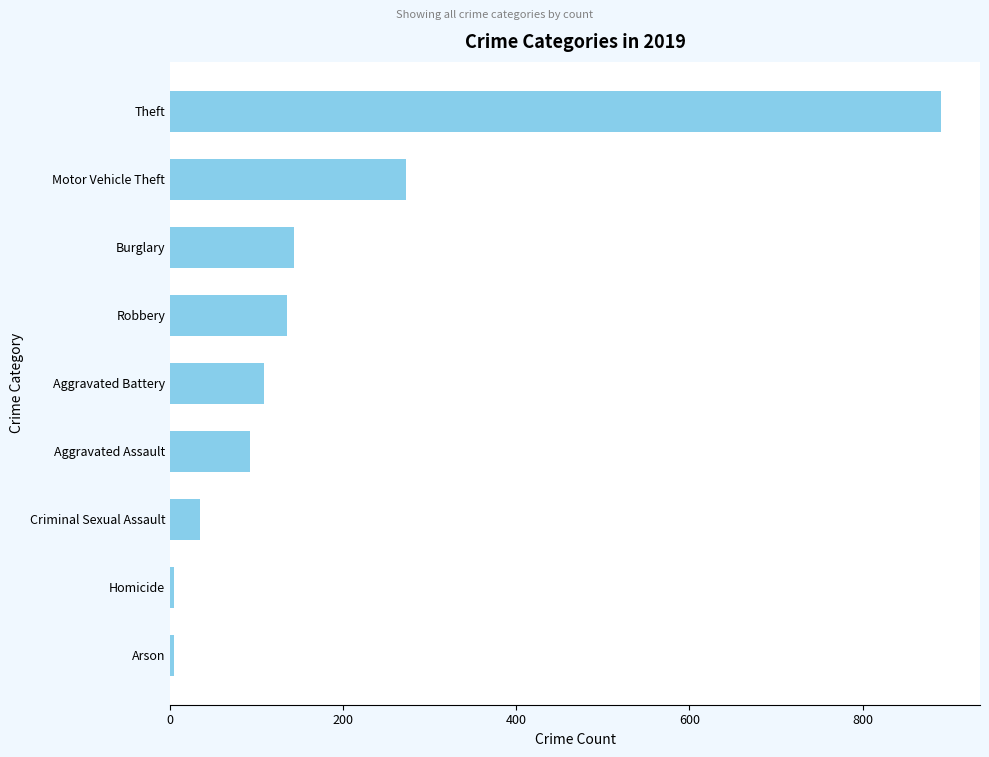

Reading bottom to top, extract all data points from this chart.

Arson=5	Homicide=5	Criminal Sexual Assault=35	Aggravated Assault=92	Aggravated Battery=108	Robbery=135	Burglary=143	Motor Vehicle Theft=273	Theft=891